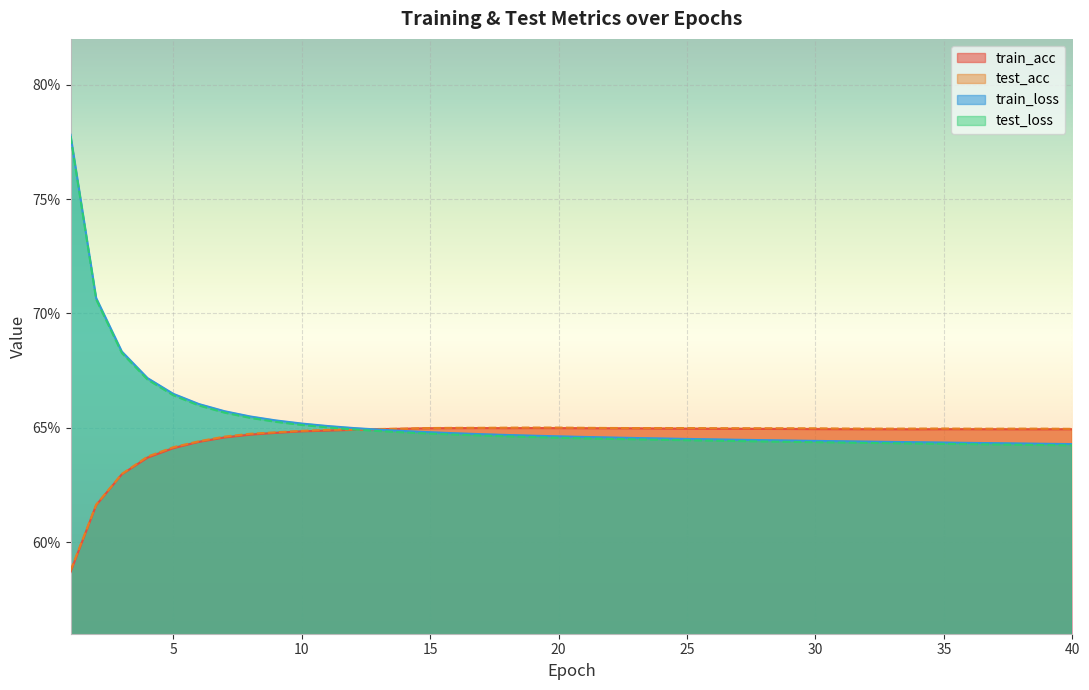

At which category is the sum across all series the highest?

1